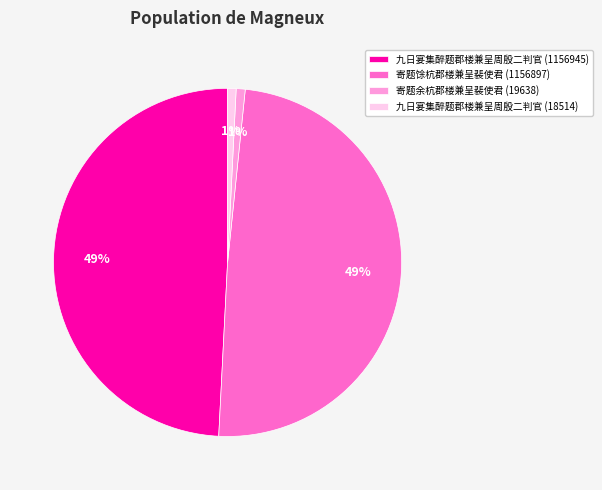

Is it true that 九日宴集醉题郡楼兼呈周殷二判官 (18514) is 6% of the pie?

False